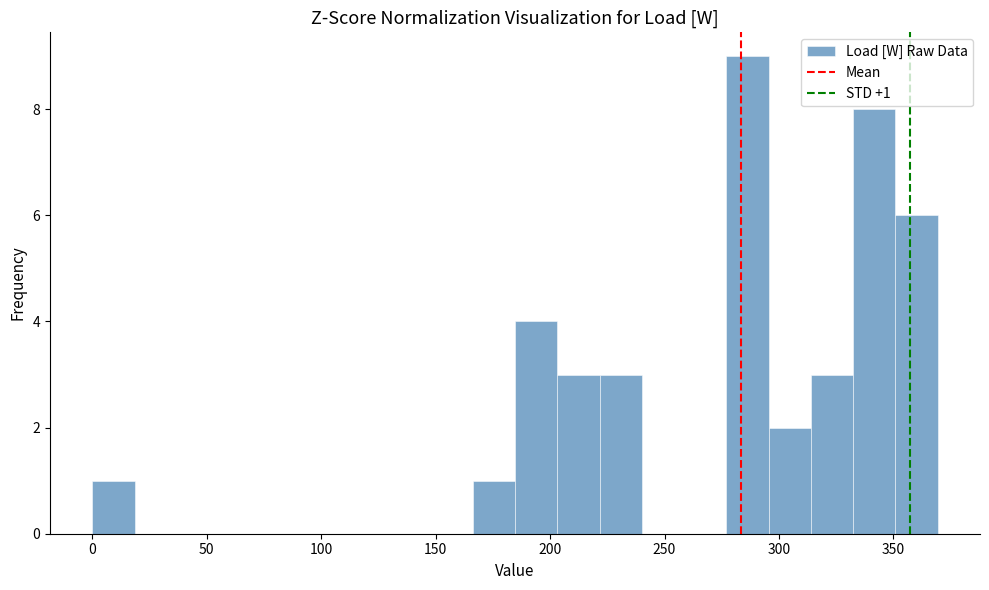

Read against the x-axis, roughly where is the centre of the tallest bar?

285